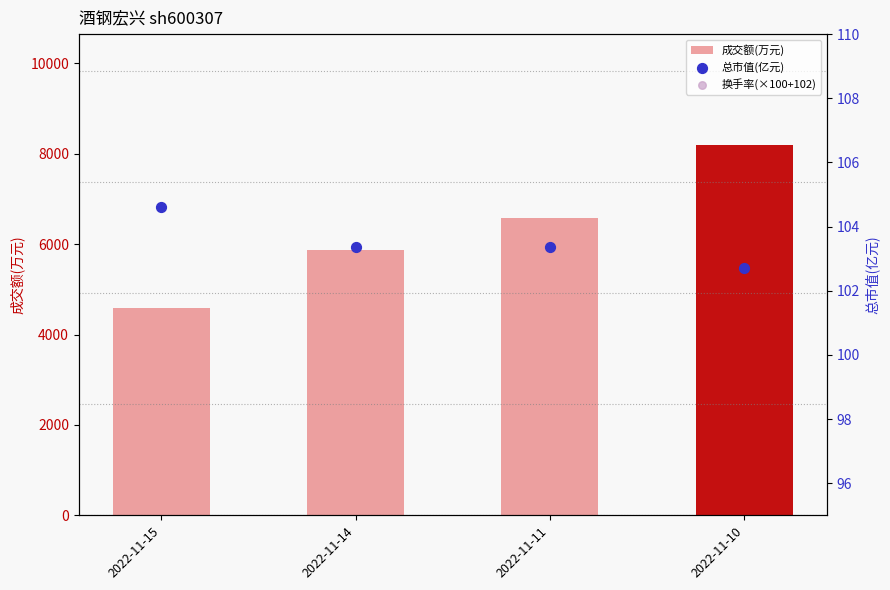

What are all the series names shown in the legend?

成交额(万元), 总市值(亿元), 换手率(×100+102)